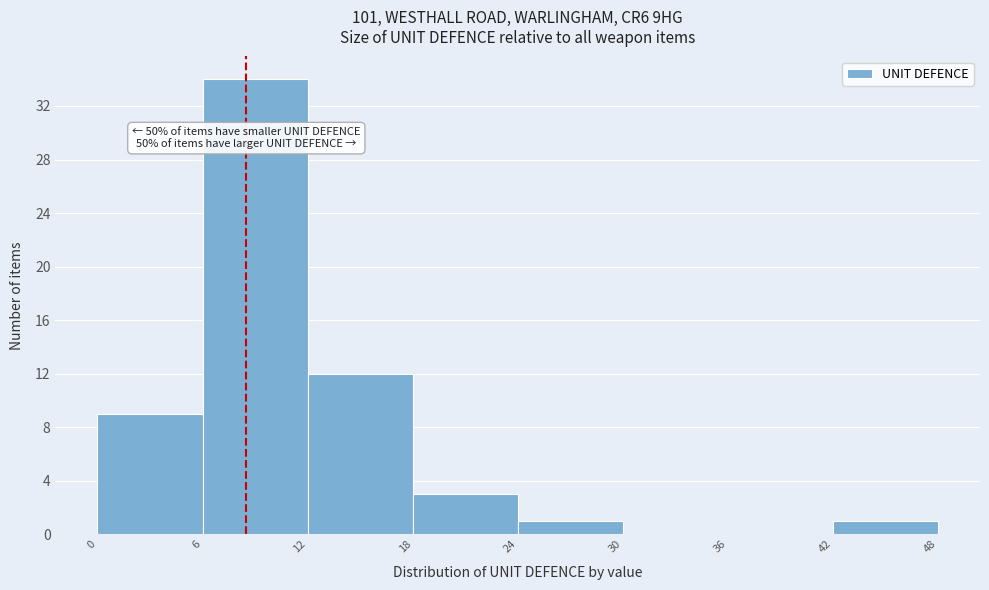

Over which range of the x-axis is the bar tallest?

6 to 12